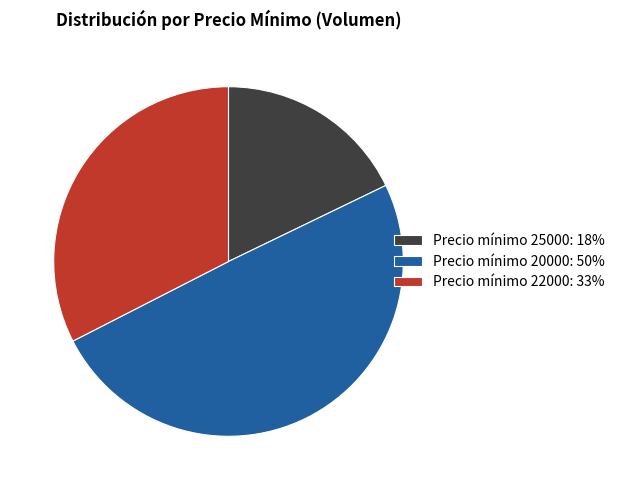

Rank the categories by value from highest to lowest.

Precio mínimo 20000: 50%, Precio mínimo 22000: 33%, Precio mínimo 25000: 18%